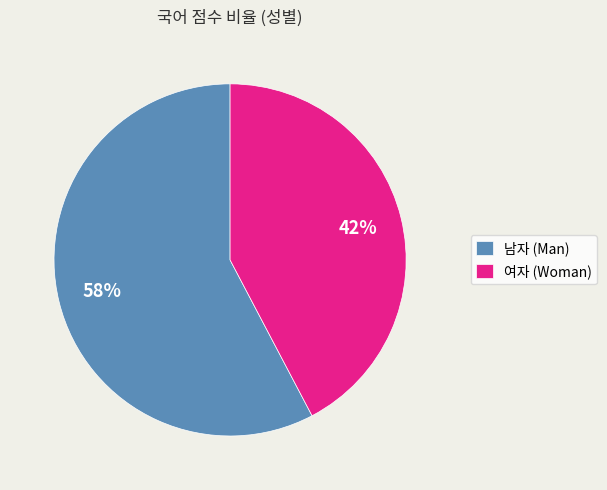

Rank the categories by value from lowest to highest.

여자 (Woman), 남자 (Man)